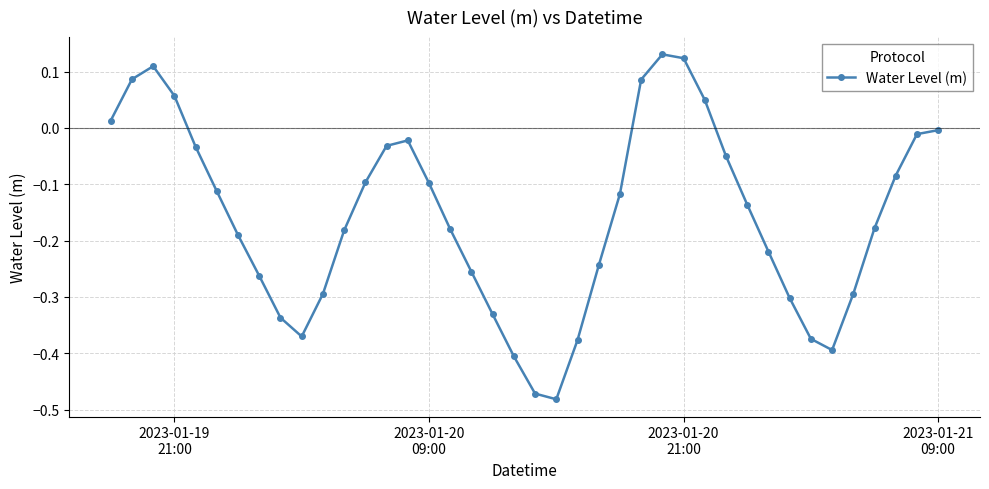

How many interior local valleys (lower than both neighbors) does the data have?

3